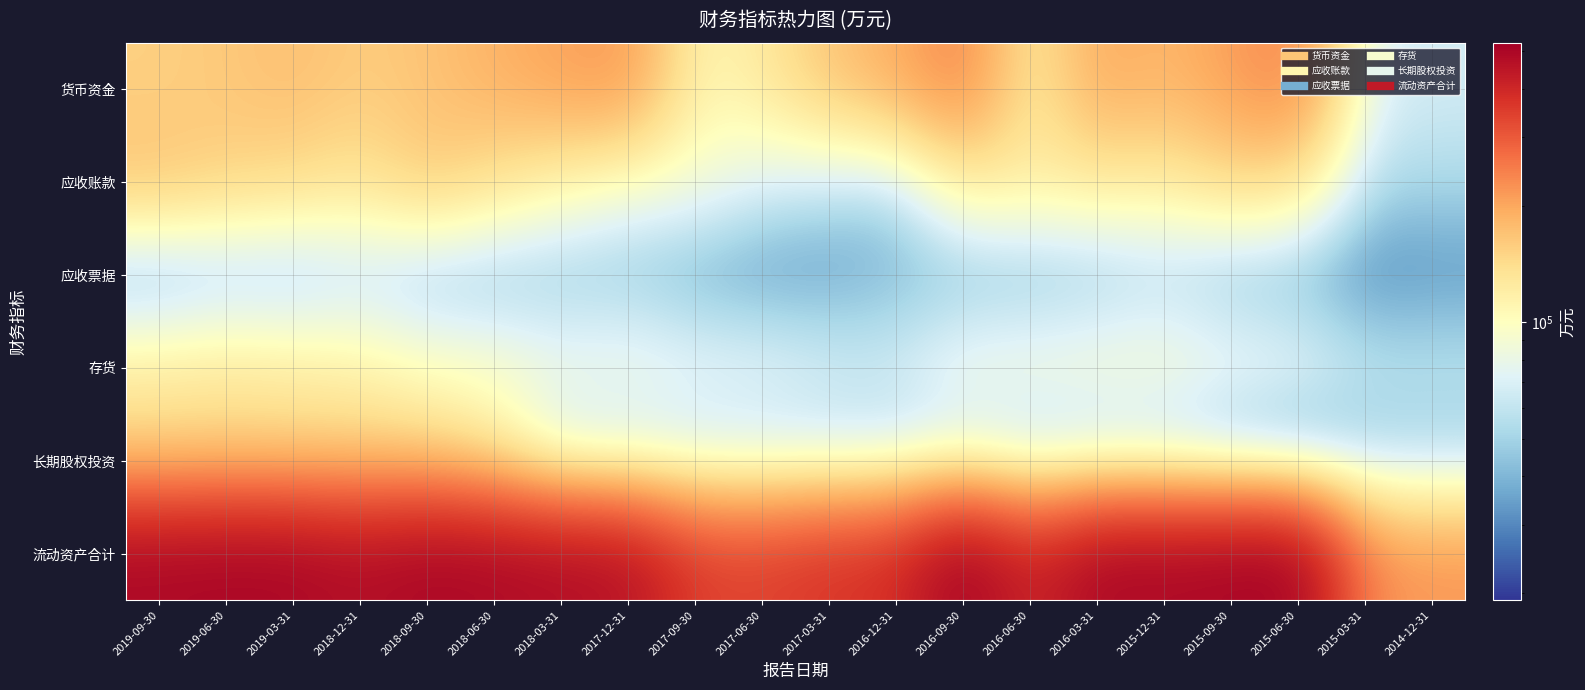

What is the greatest value displayed?

526416